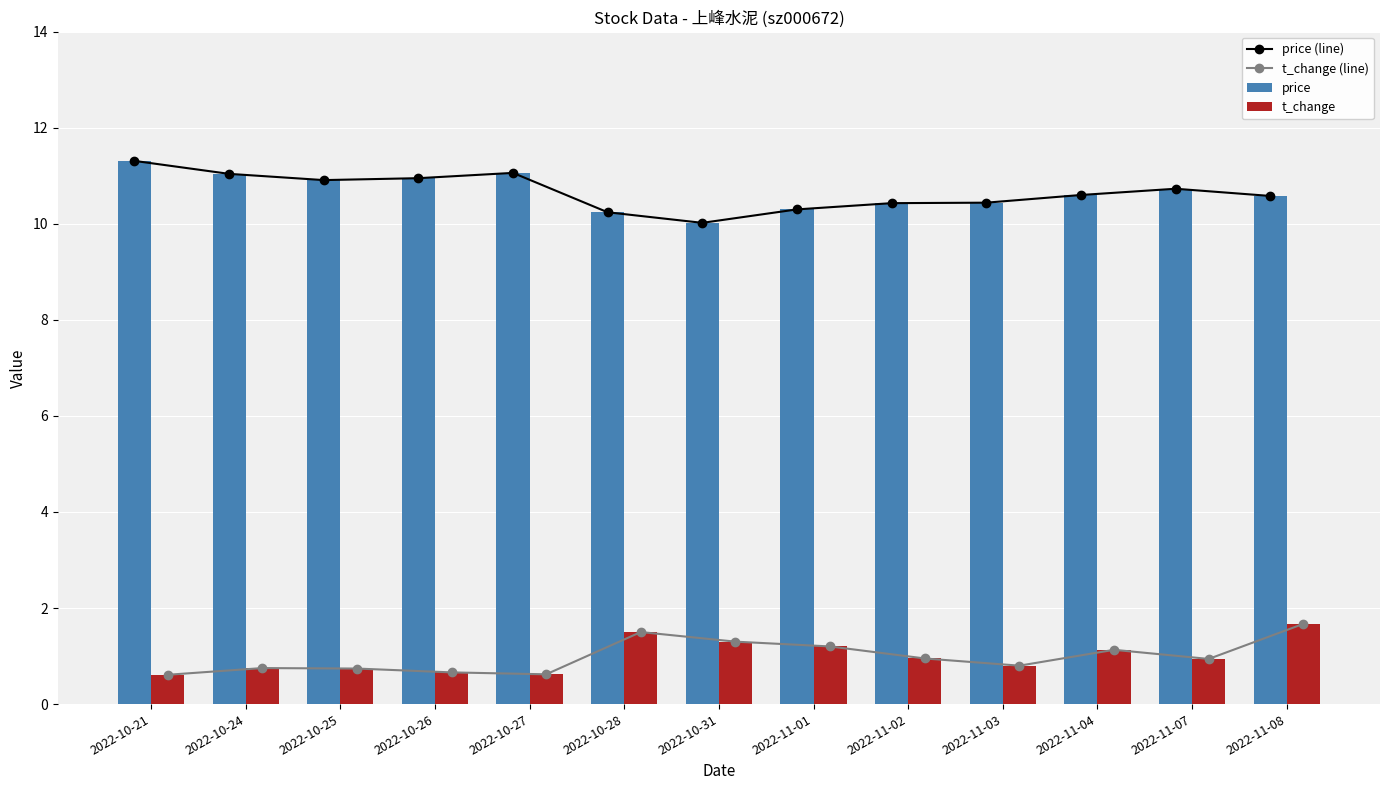

Reading left to right, transcribe all the data shown in this chart.

price (line): 11.3	11.0	10.9	10.9	11.1	10.2	10.0	10.3	10.4	10.4	10.6	10.7	10.6
t_change (line): 0.6	0.8	0.7	0.7	0.6	1.5	1.3	1.2	0.9	0.8	1.1	0.9	1.7
price: 11.3	11.0	10.9	10.9	11.1	10.2	10.0	10.3	10.4	10.4	10.6	10.7	10.6
t_change: 0.6	0.8	0.7	0.7	0.6	1.5	1.3	1.2	0.9	0.8	1.1	0.9	1.7